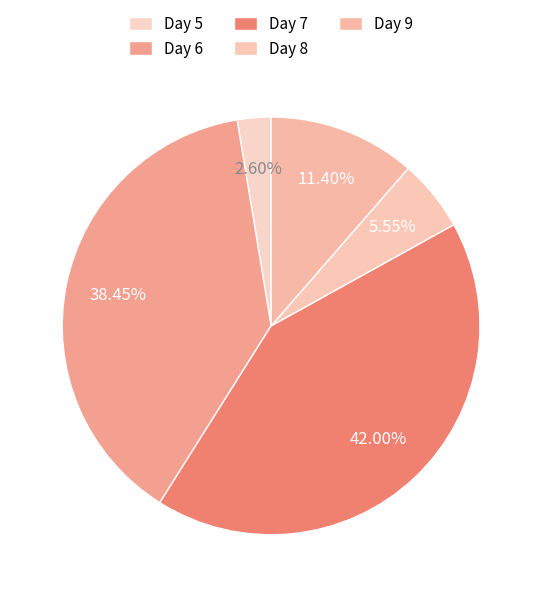

What is the smallest slice in the pie chart?

Day 5